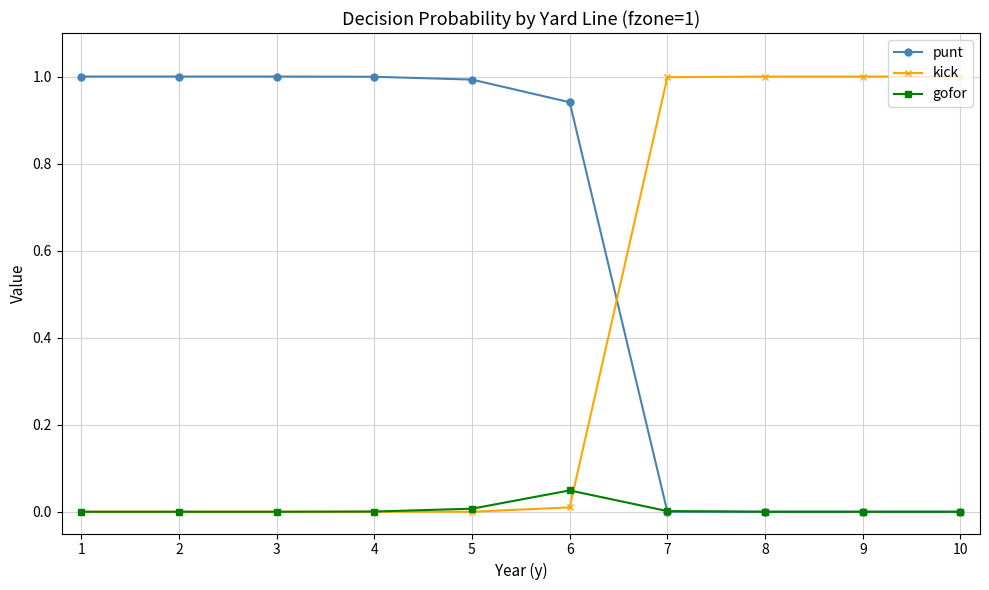

Which series has the largest total across all categories?

punt